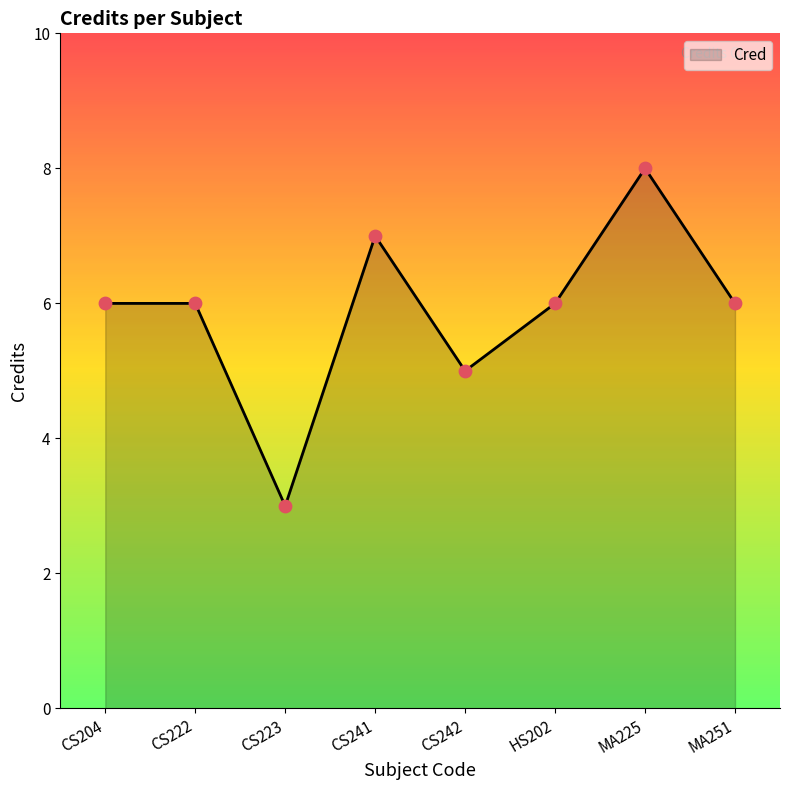

What is the change in value from CS222 to CS241?

+1